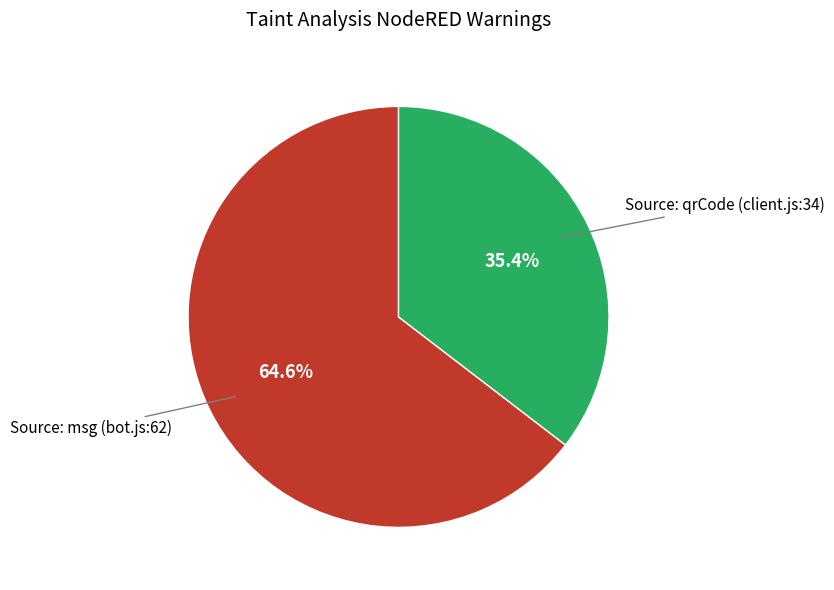

Approximately how many times larger is the value at Source: qrCode (client.js:34) compared to Source: msg (bot.js:62)?

0.5